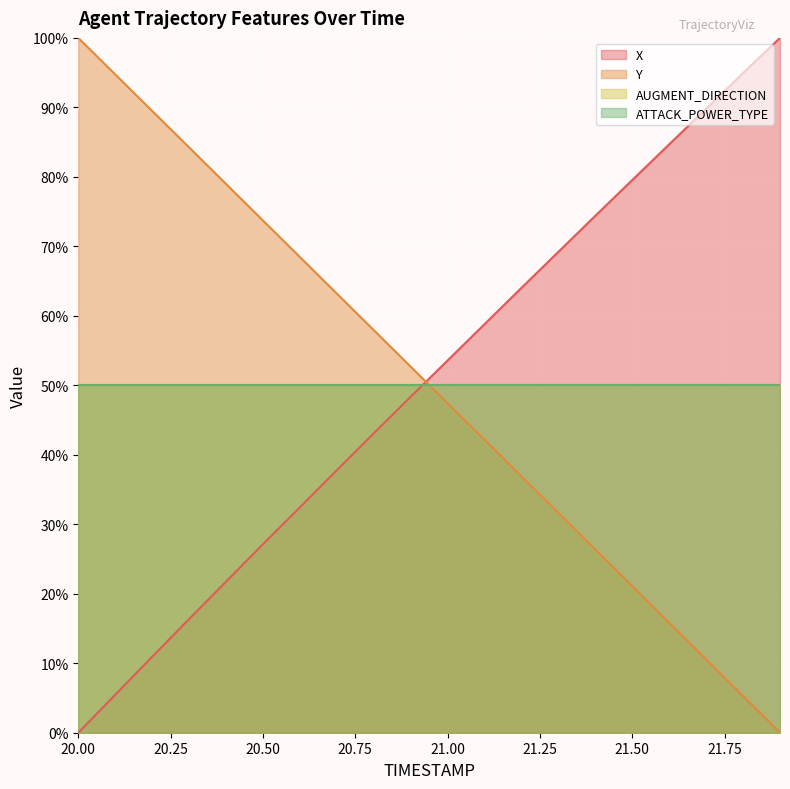

At which label is X closest to 50?

20.9